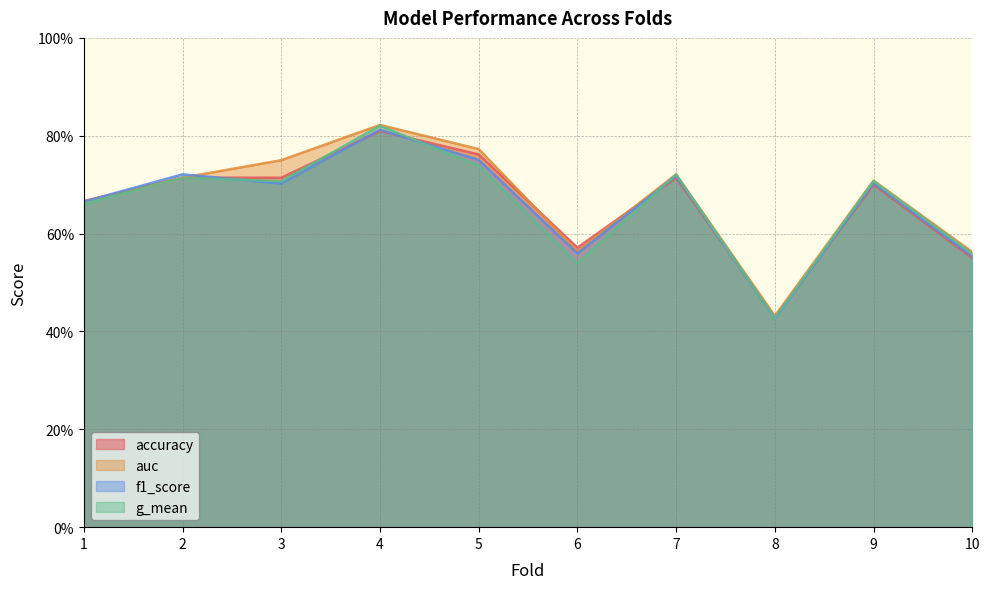

How many data points does each series have?

10